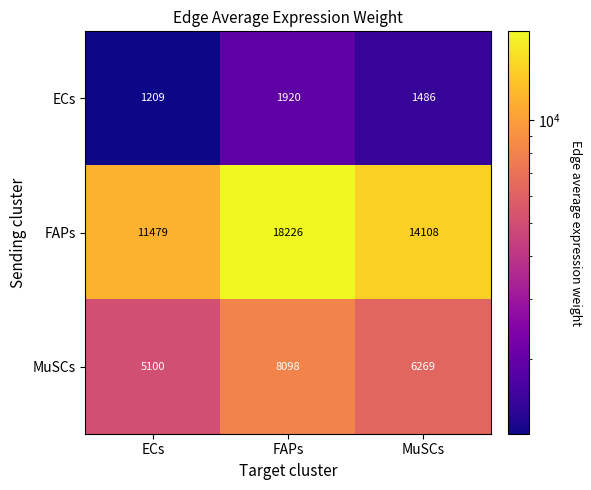

What is the minimum value shown in the chart?

1209